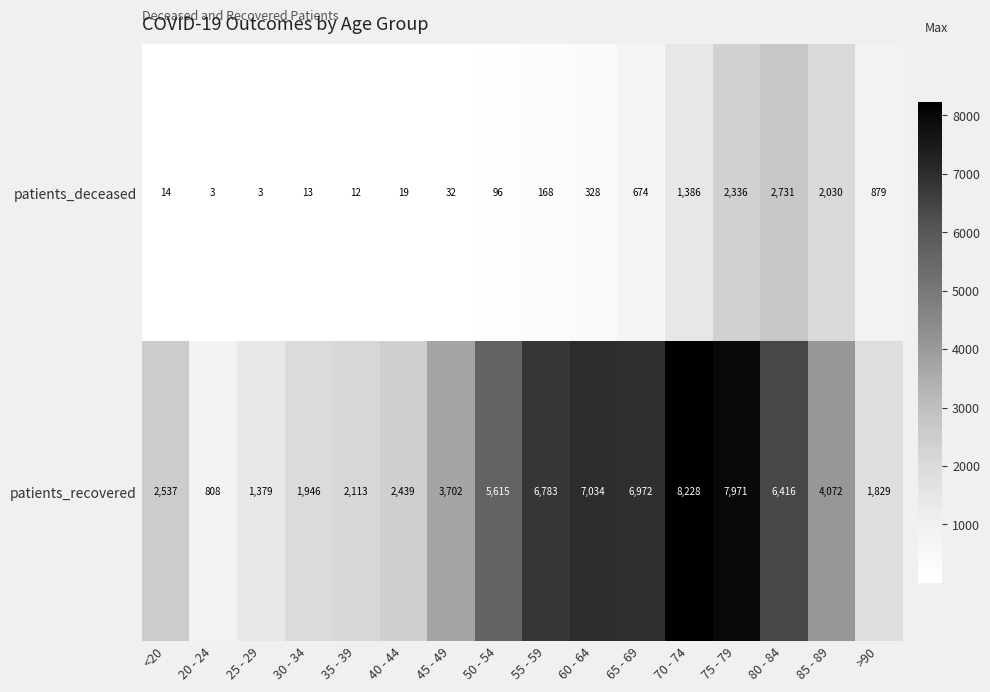

Which series has the largest total across all categories?

patients_recovered